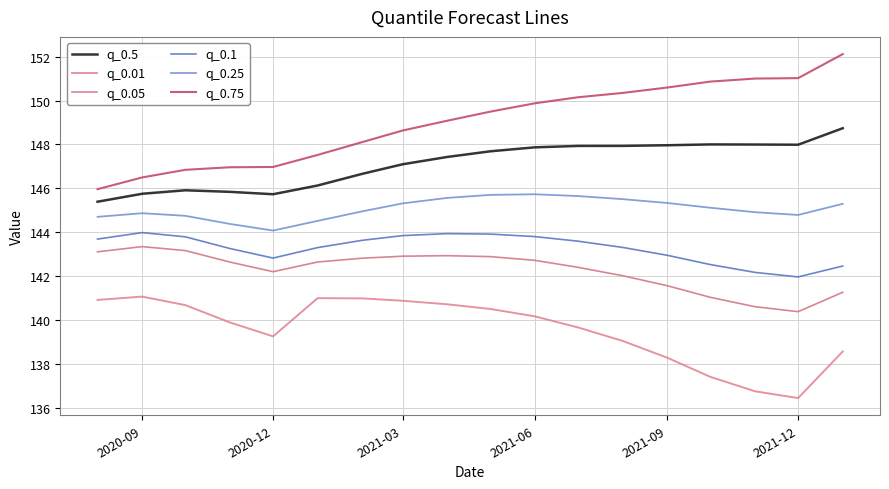

What is the value of the q_0.05 point at the 2nd from the left?

143.3